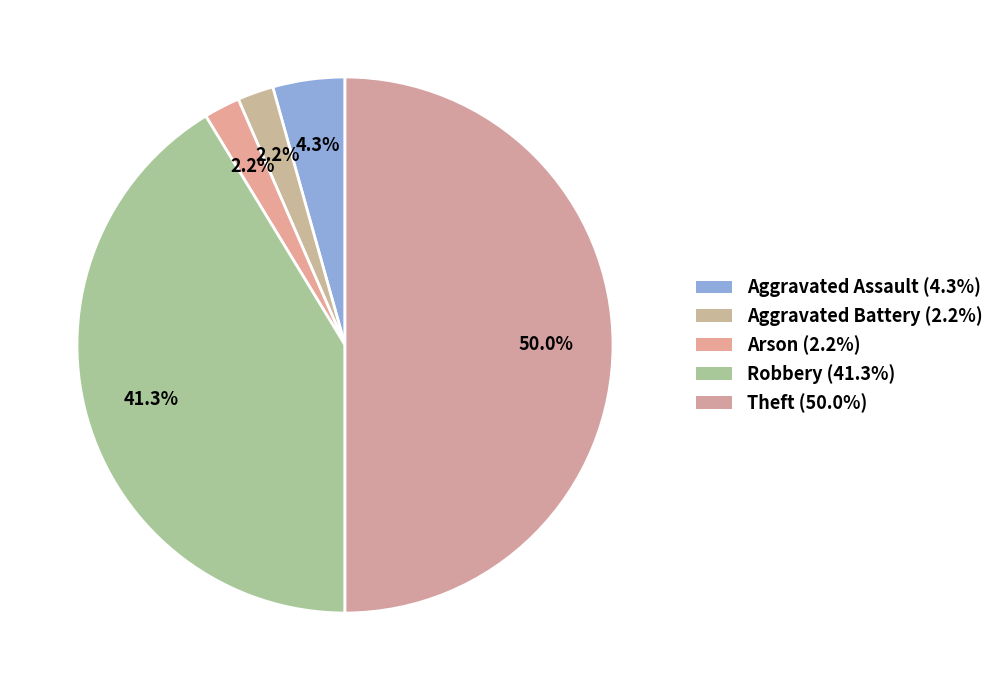

Which slice is the smallest?

Aggravated Battery